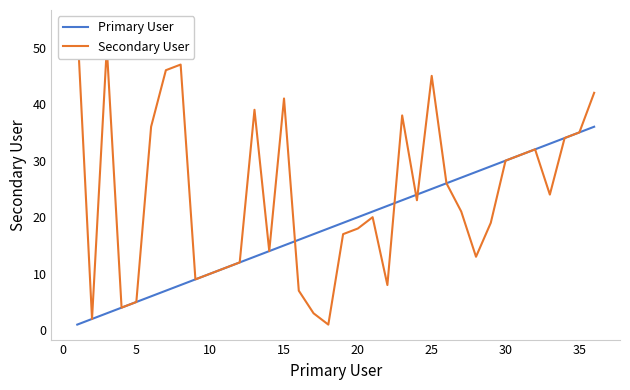

Is it true that Primary User equals 15 at 15?

True